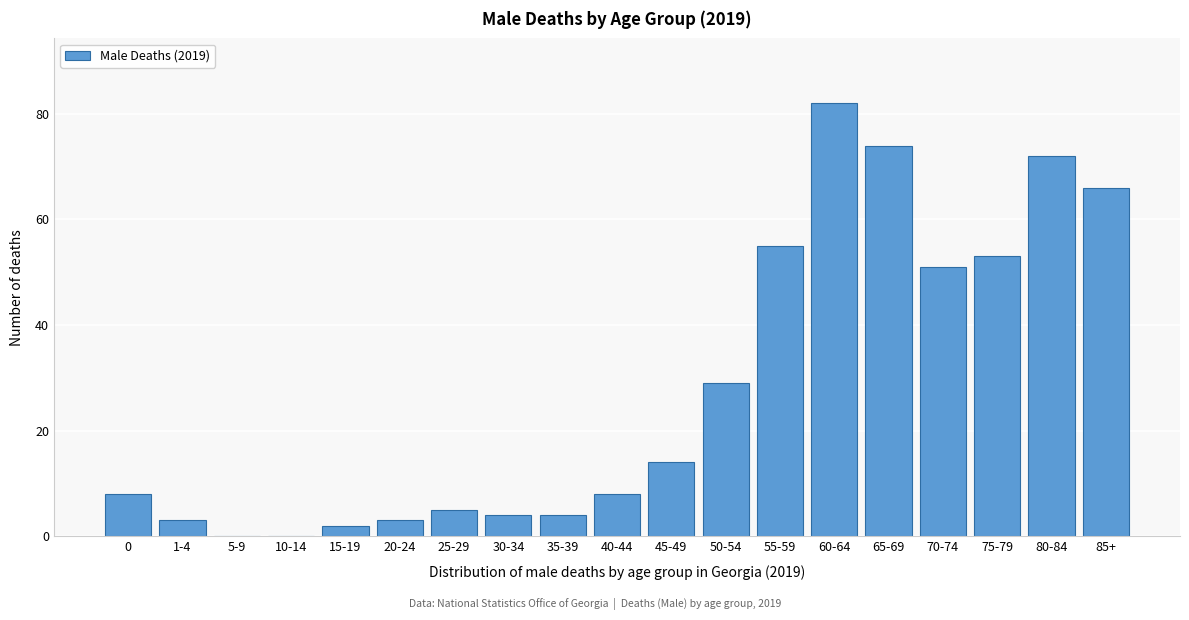

Reading right to left, what are all the values shown in this chart?

85+=66	80-84=72	75-79=53	70-74=51	65-69=74	60-64=82	55-59=55	50-54=29	45-49=14	40-44=8	35-39=4	30-34=4	25-29=5	20-24=3	15-19=2	10-14=0	5-9=0	1-4=3	0=8